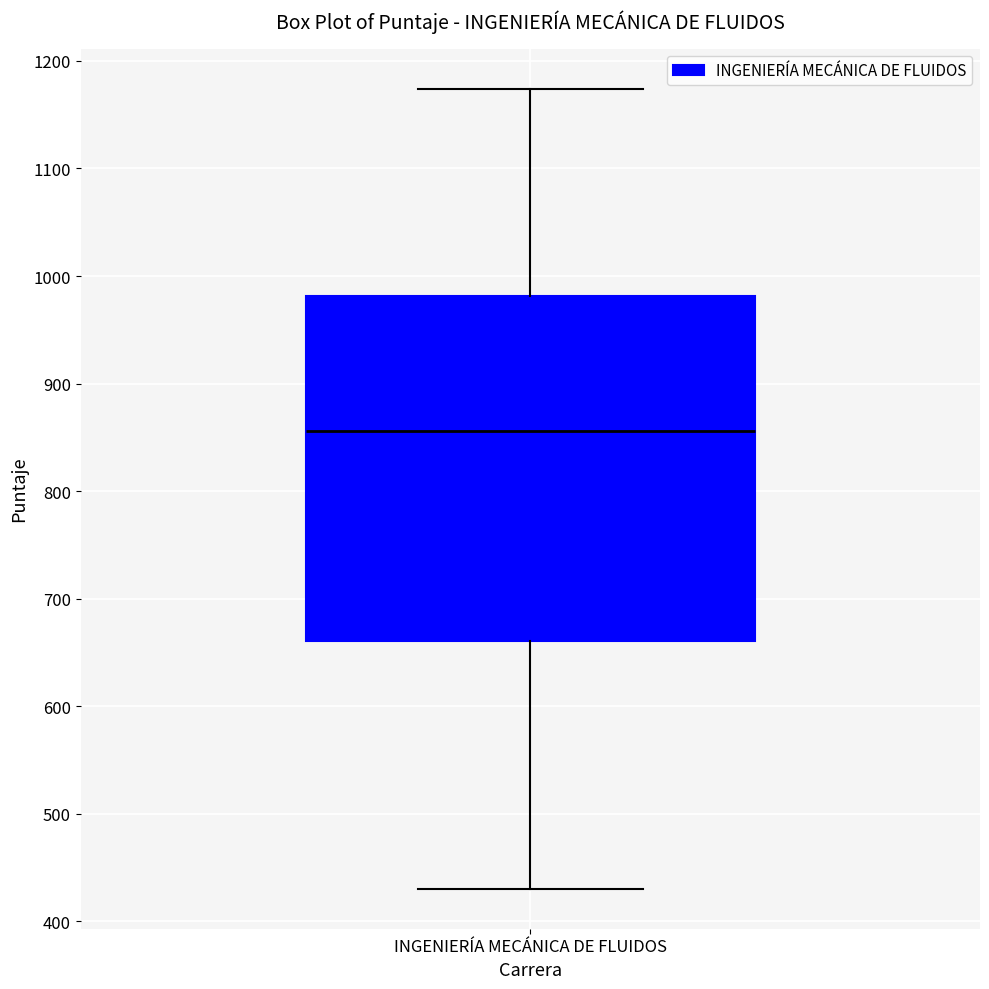

Where does the median line of the box for INGENIERÍA MECÁNICA DE FLUIDOS sit on the y-axis? The values are not printed on the chart, so give them approximately, as read against the axis.

860